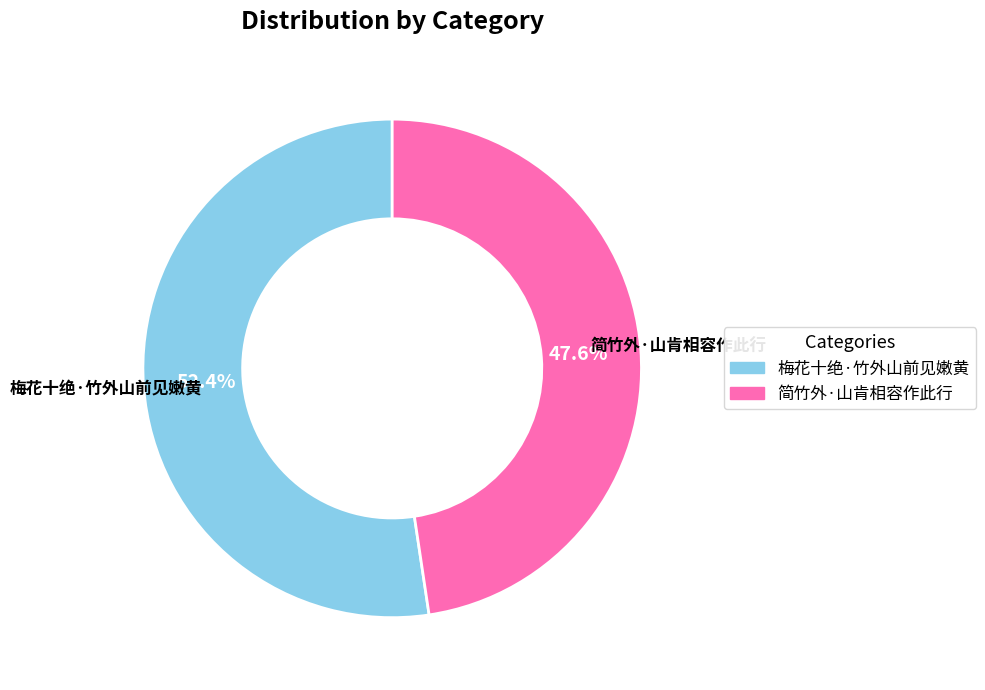

To the nearest percent, what is the average slice percentage?

50%